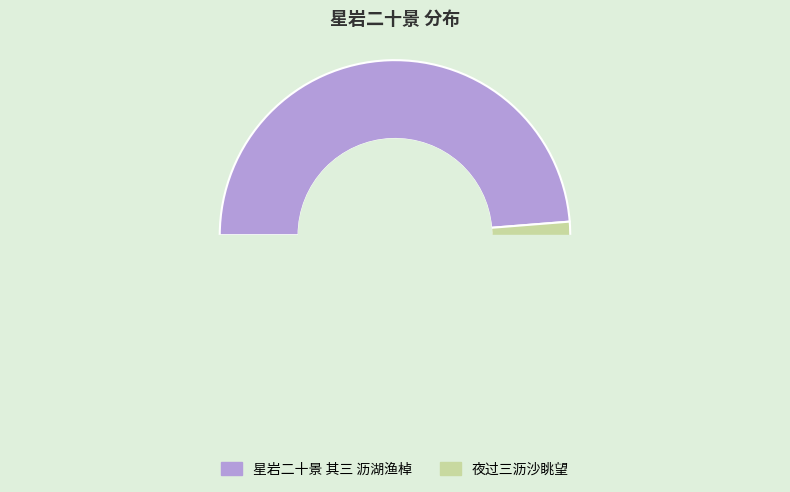

What is the total percentage of 星岩二十景 其三 沥湖渔棹 and 夜过三沥沙眺望?

100.0%